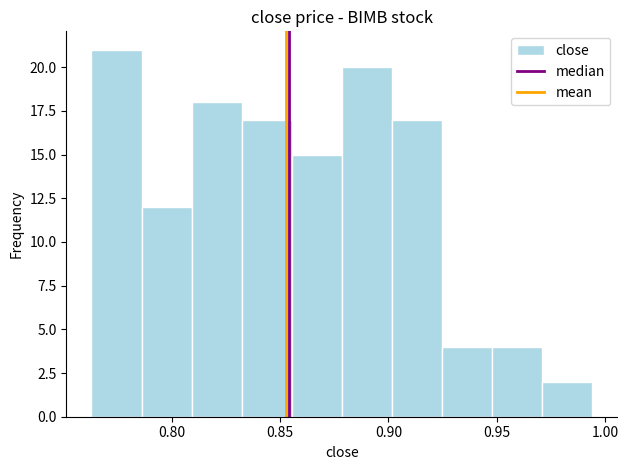

What is the height of the bar covering 0.950 to 0.970 on the x-axis? Neither the bar edges nor the heights are printed on the chart, so give them approximately, as read against the axes.

4